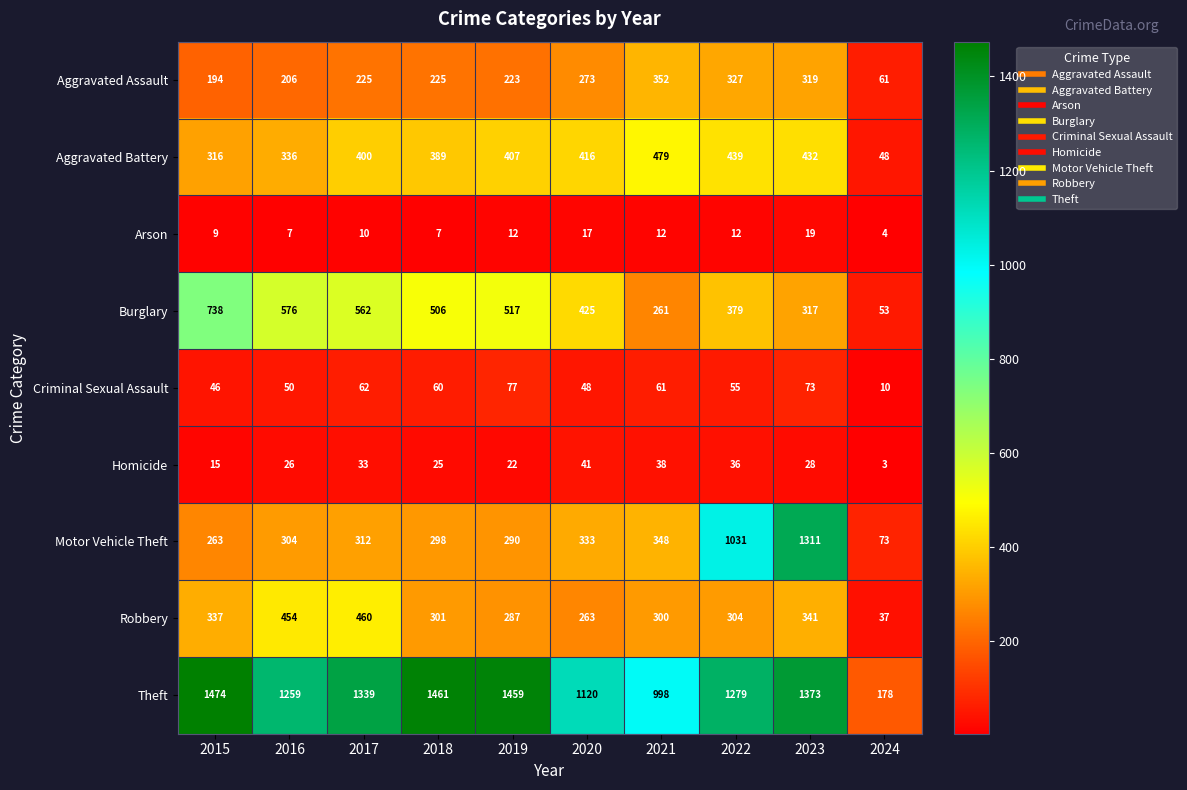

What is the minimum value shown in the chart?

3